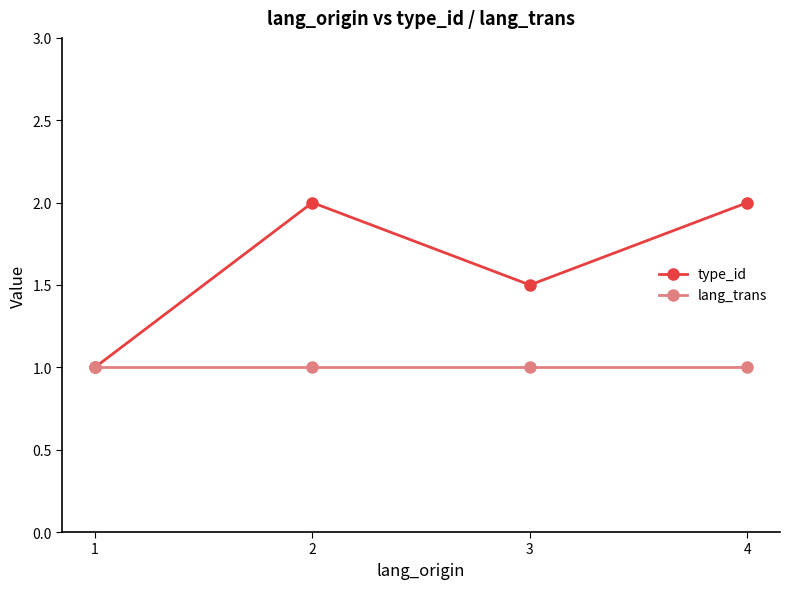

Is the value of type_id at 3 greater than the value of lang_trans at 4?

Yes